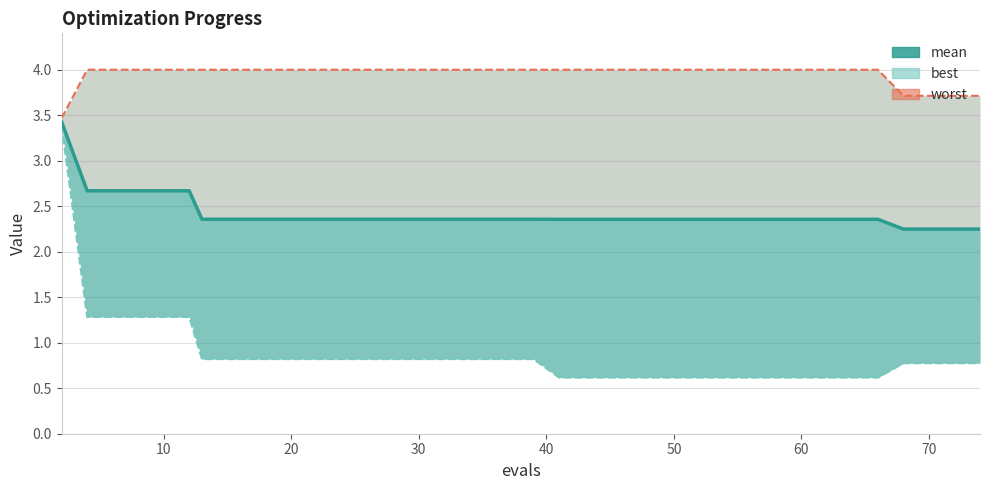

True or false: best has a value of 1.1 at 80.

False